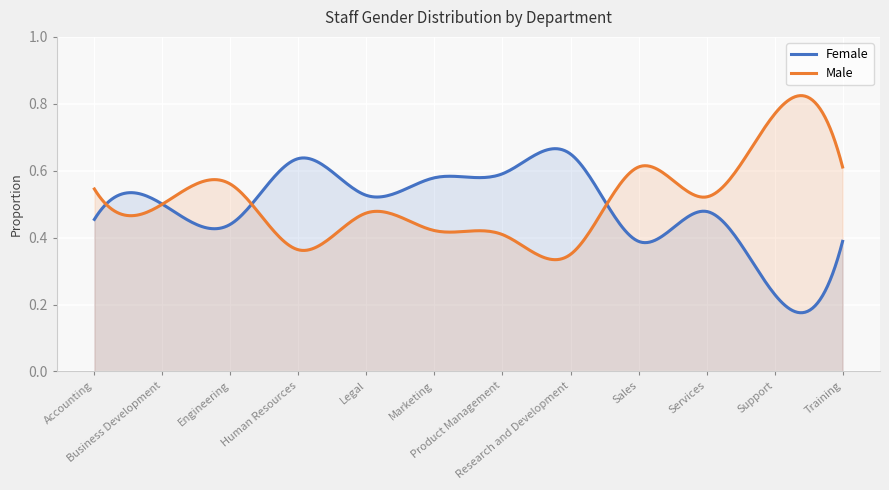

How many times do Female and Male cross each other?

4